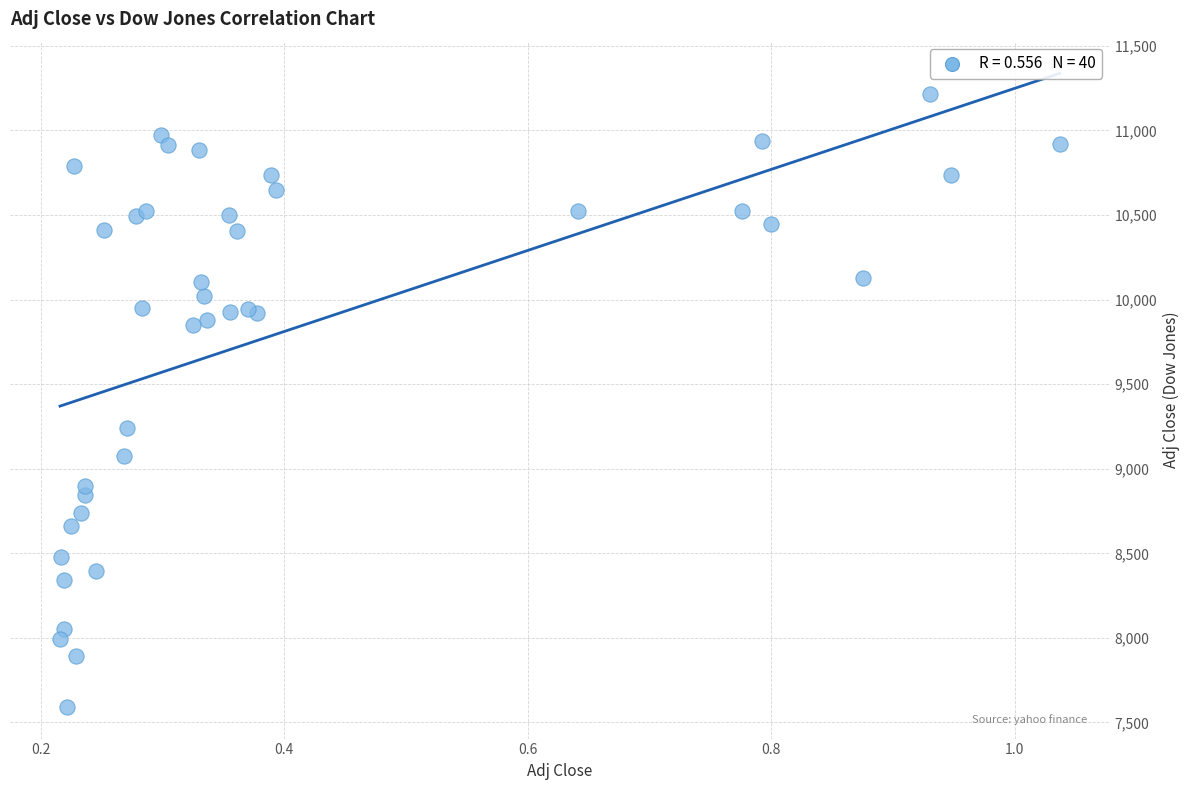

What Y value in the scatter plot is closest to 9403?

9243.3